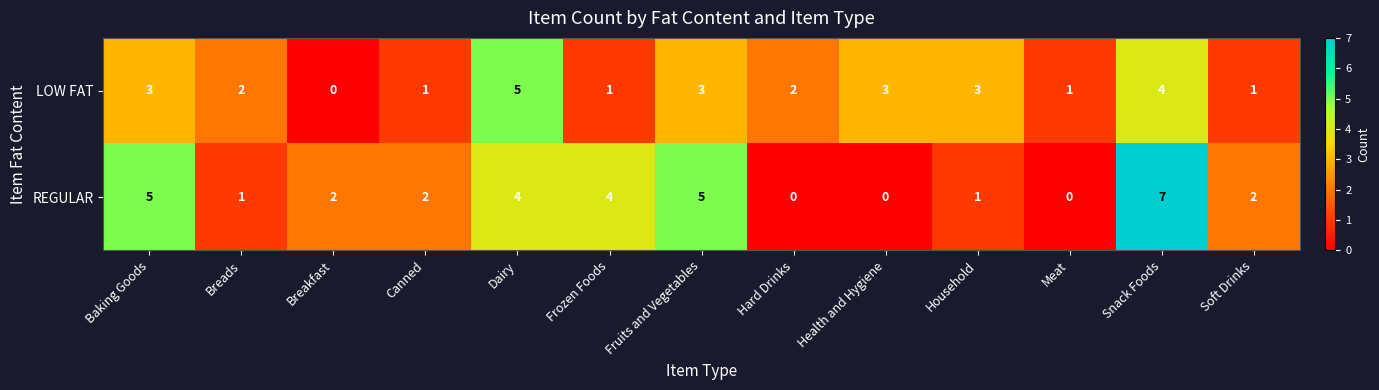

The value of REGULAR at Soft Drinks is 2. True or false?

True